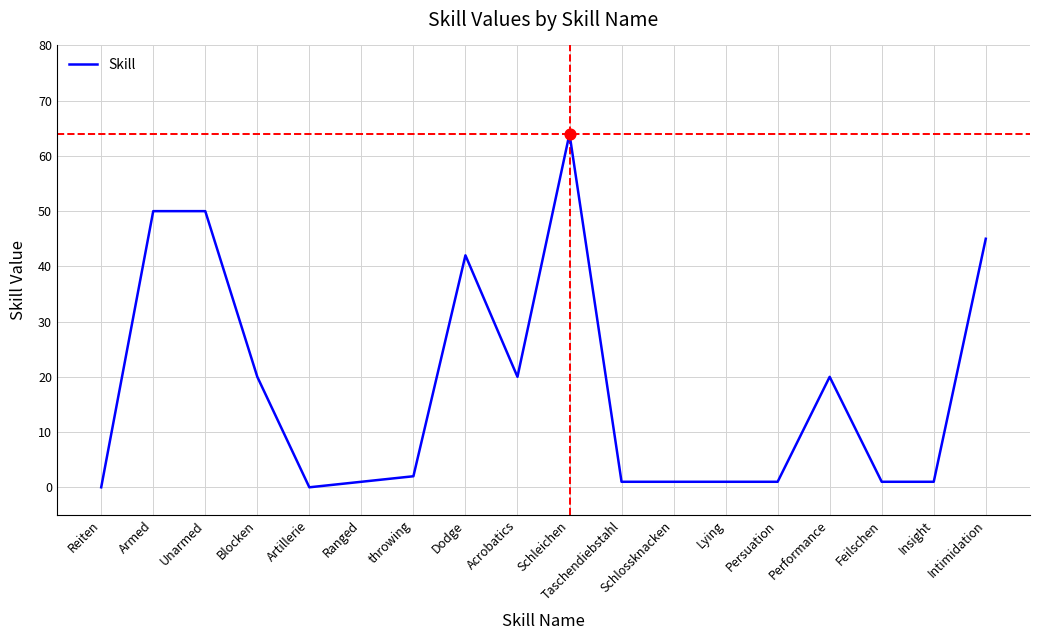

Approximately how many times larger is the value at Schleichen compared to Taschendiebstahl?

64.0